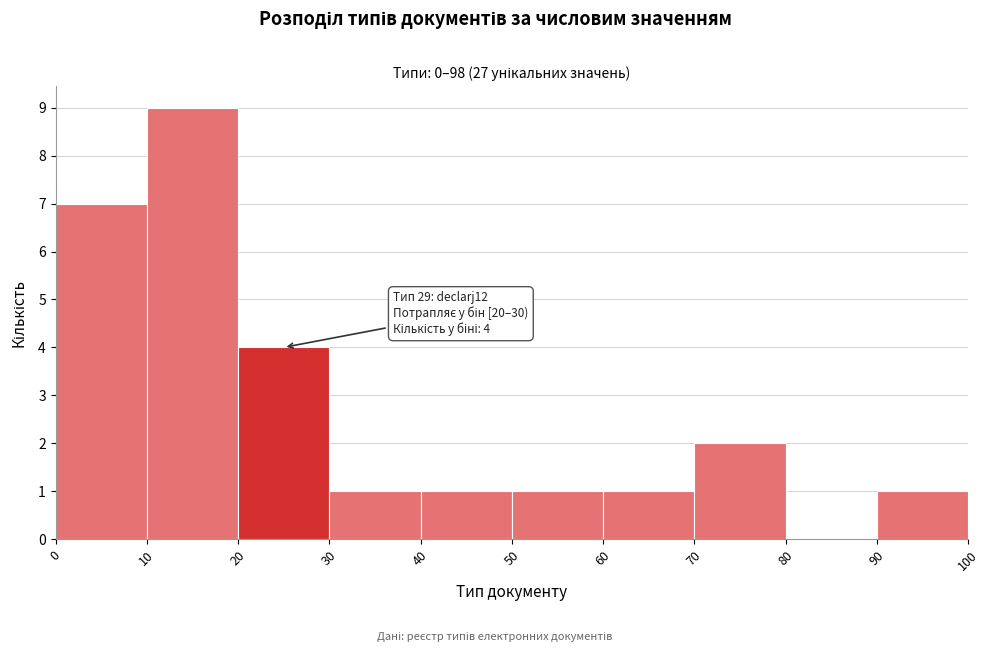

Which range on the x-axis has the tallest bar?

10 to 20